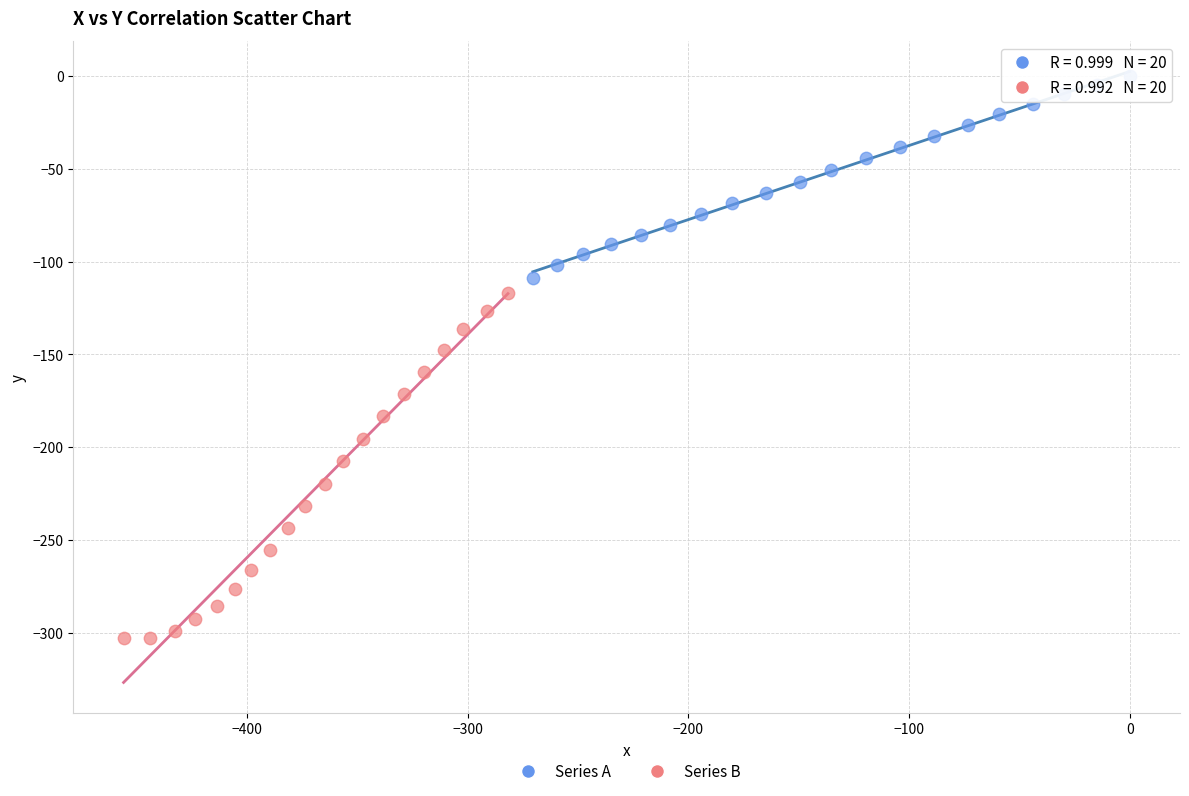

Which series contains the lowest Y value?

Series B